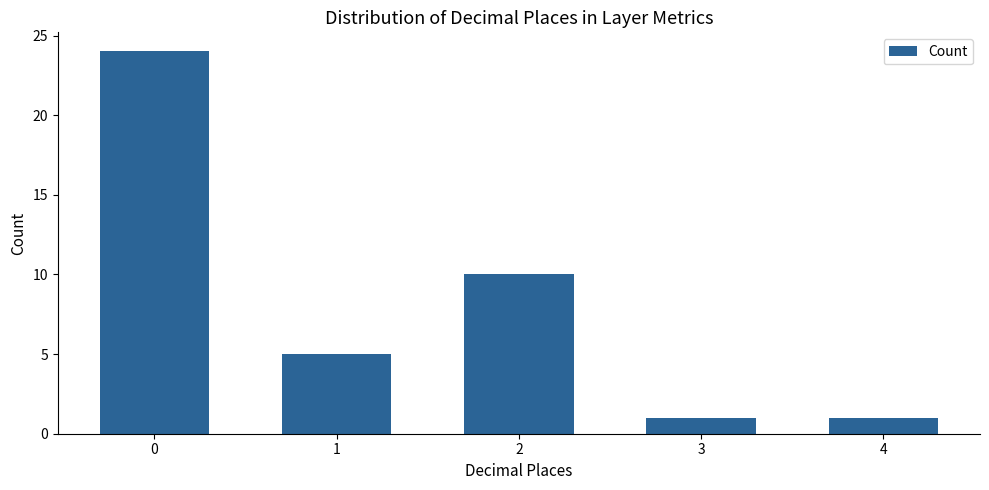

Between 2 and 1, which is larger?

2